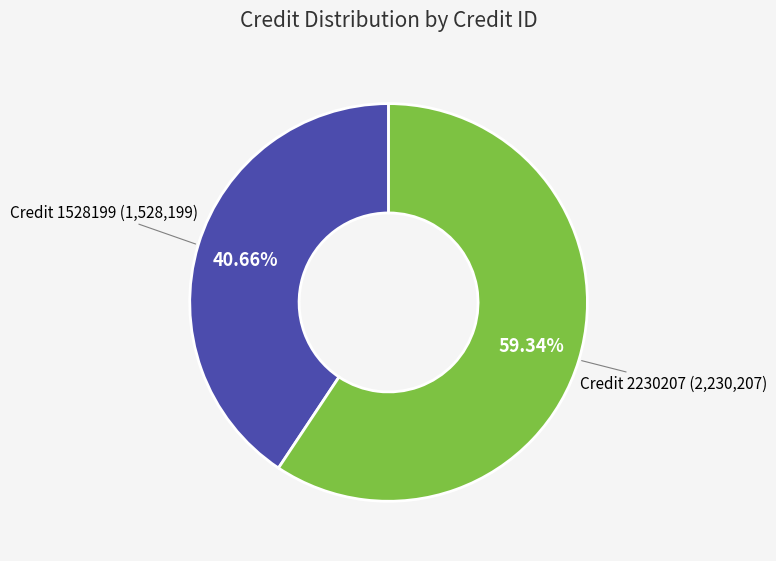

What is the ratio of the value at Credit 2230207 (2,230,207) to the value at Credit 1528199 (1,528,199)?

1.5